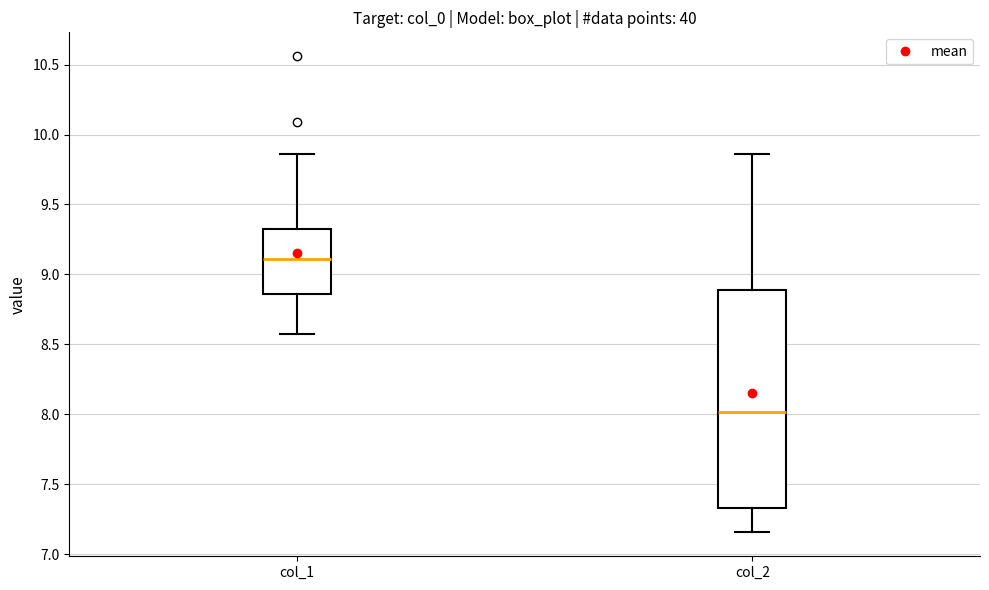

Reading left to right, read every box against the y-axis: the position of its median line, the range the box covers, and the ends of its whiskers. The values are not printed on the chart, so give them approximately, as read against the axis.

col_1: median 9.10, box 8.85 to 9.35, whiskers 8.55 to 9.85
col_2: median 8.00, box 7.35 to 8.90, whiskers 7.15 to 9.85